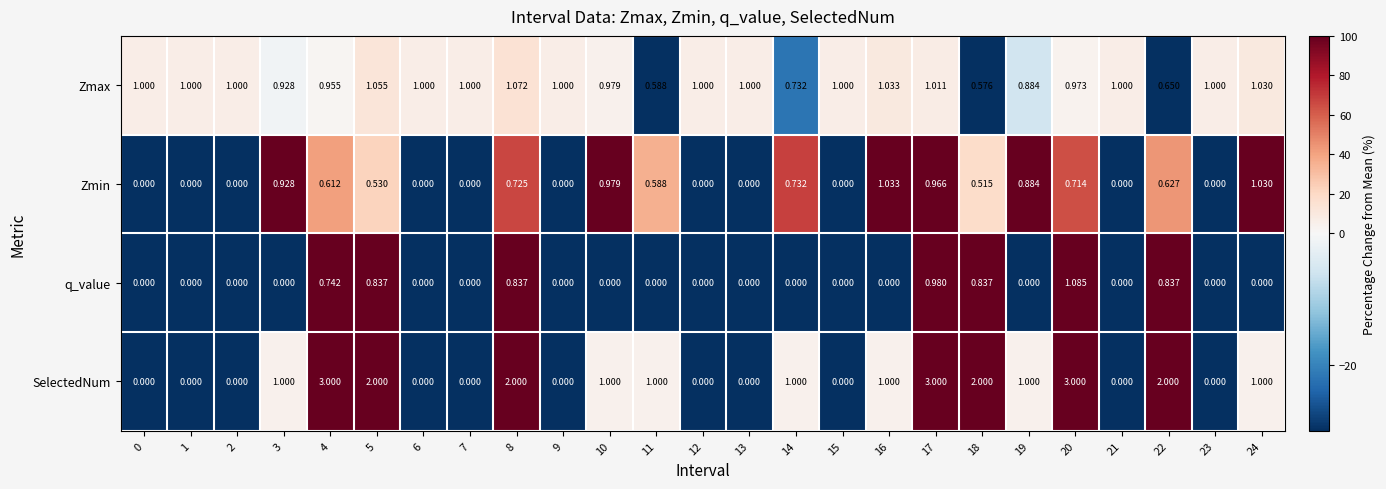

At which category is the sum across all series the highest?

17